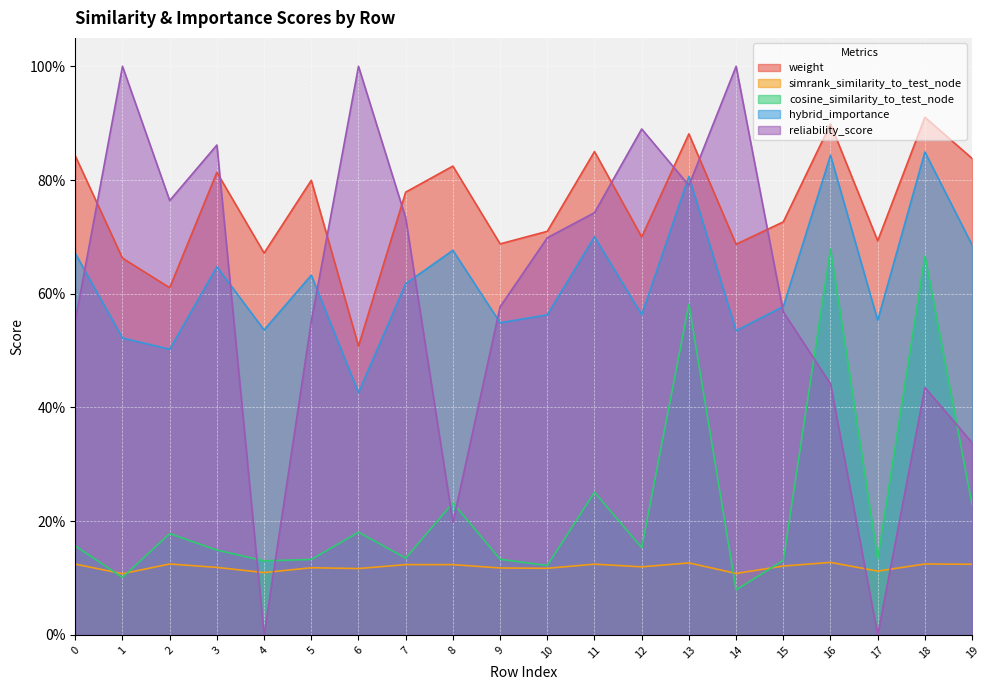

How many lines are shown in the chart?

5